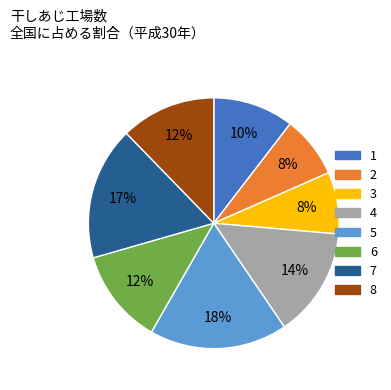

Is there a majority slice in this chart?

No